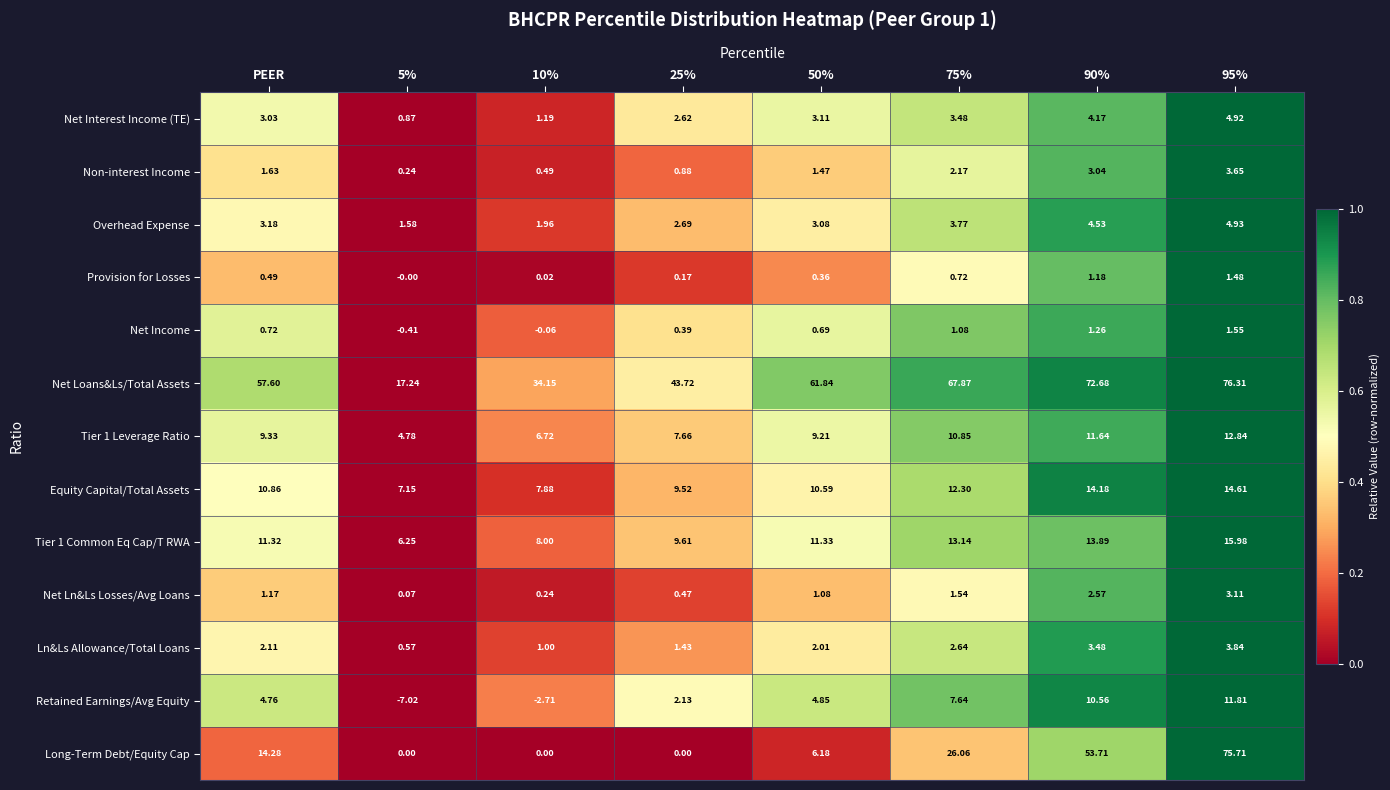

How many distinct data groups are displayed?

13